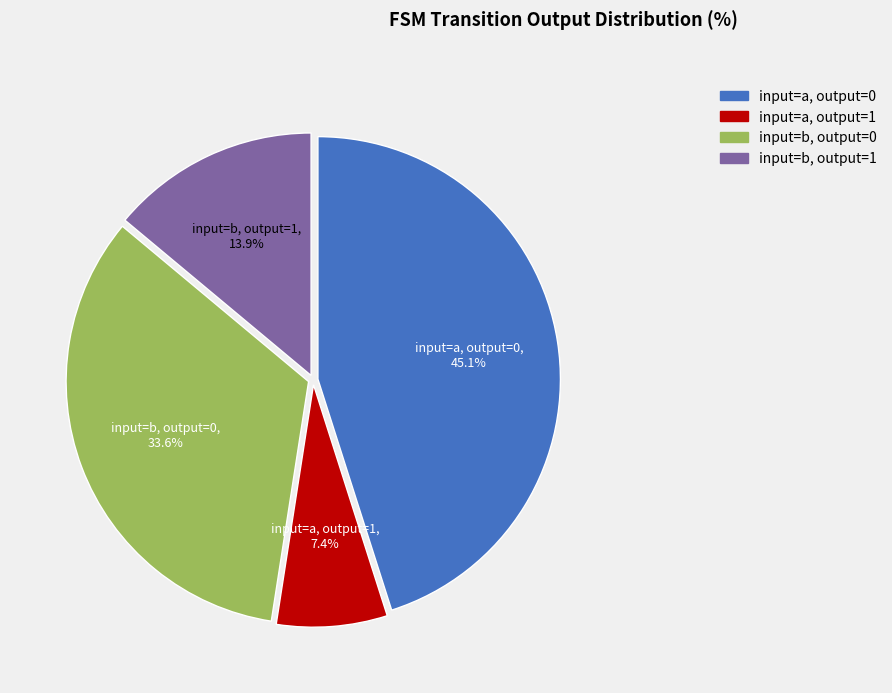

Does input=a, output=1 account for over 50% of the chart?

No